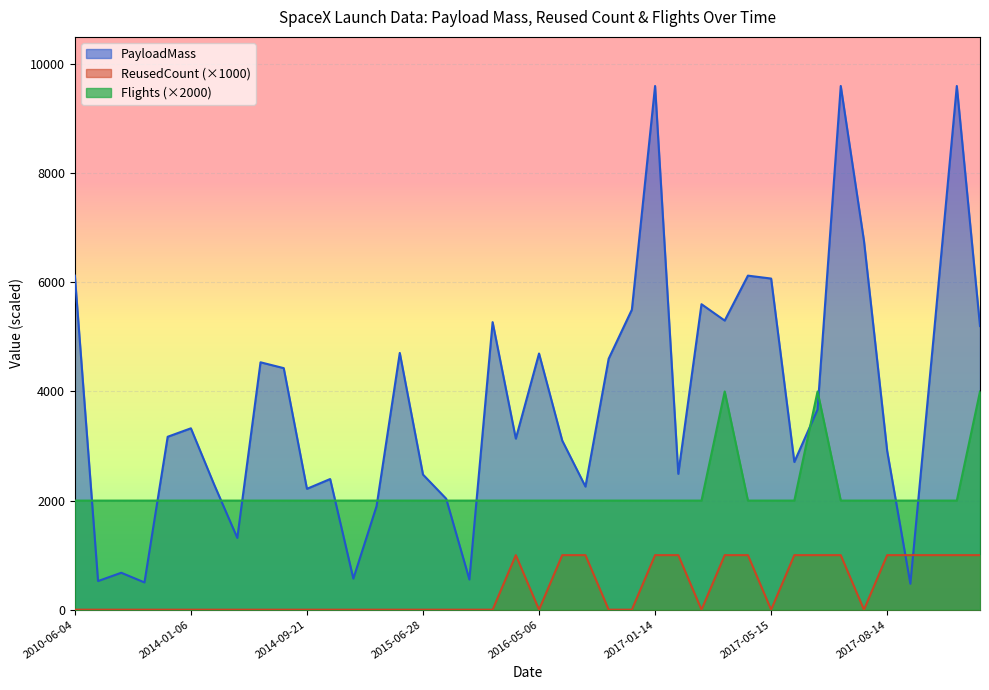

Which series changed the most between 2015-04-14 and 2016-09-01?

PayloadMass